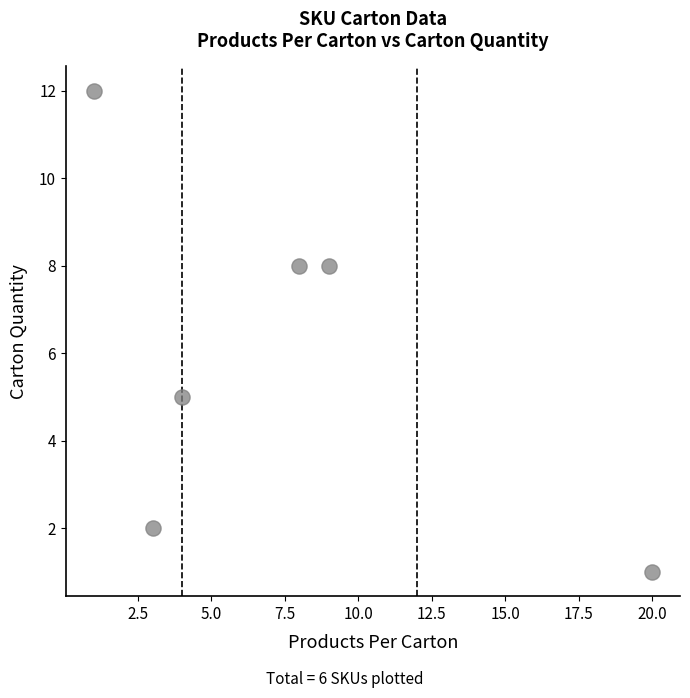

What Y value in the scatter plot is closest to 6?

5